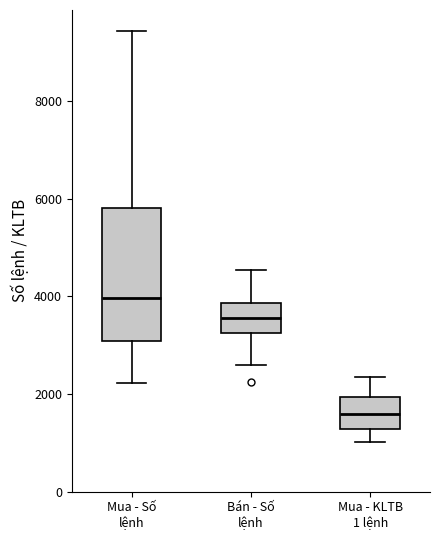

Reading left to right, transcribe this box plot: for each box, give where its median line is, the range the box spans, and where its two whiskers end, as read against the y-axis. The values are not printed on the chart, so give them approximately, as read against the axis.

Mua - Số lệnh: median 4000, box 3000 to 5800, whiskers 2200 to 9400
Bán - Số lệnh: median 3600, box 3200 to 3800, whiskers 2600 to 4600
Mua - KLTB 1 lệnh: median 1600, box 1200 to 2000, whiskers 1000 to 2400